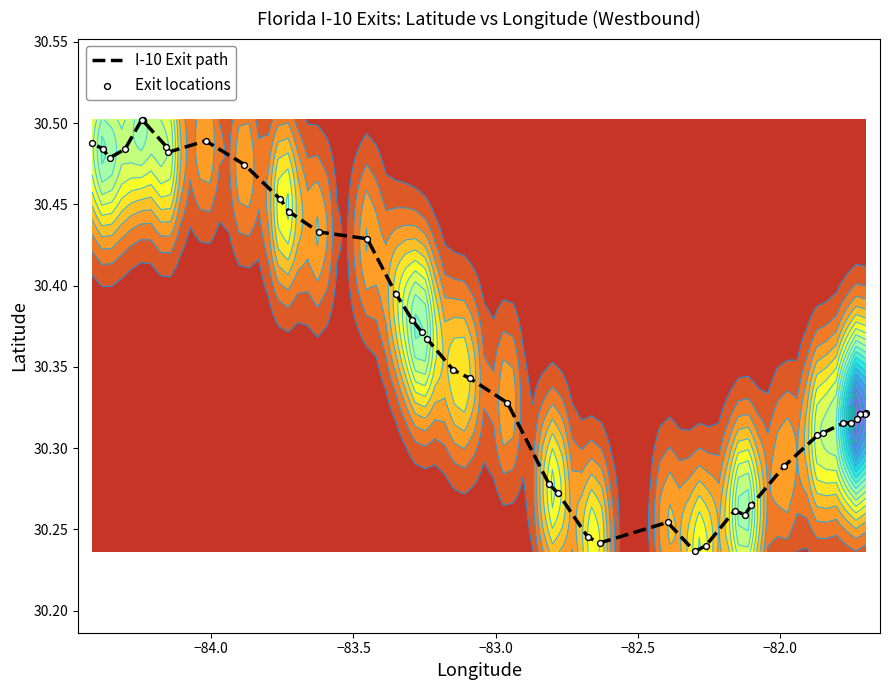

What are all the series names shown in the legend?

I-10 Exit path, Exit locations